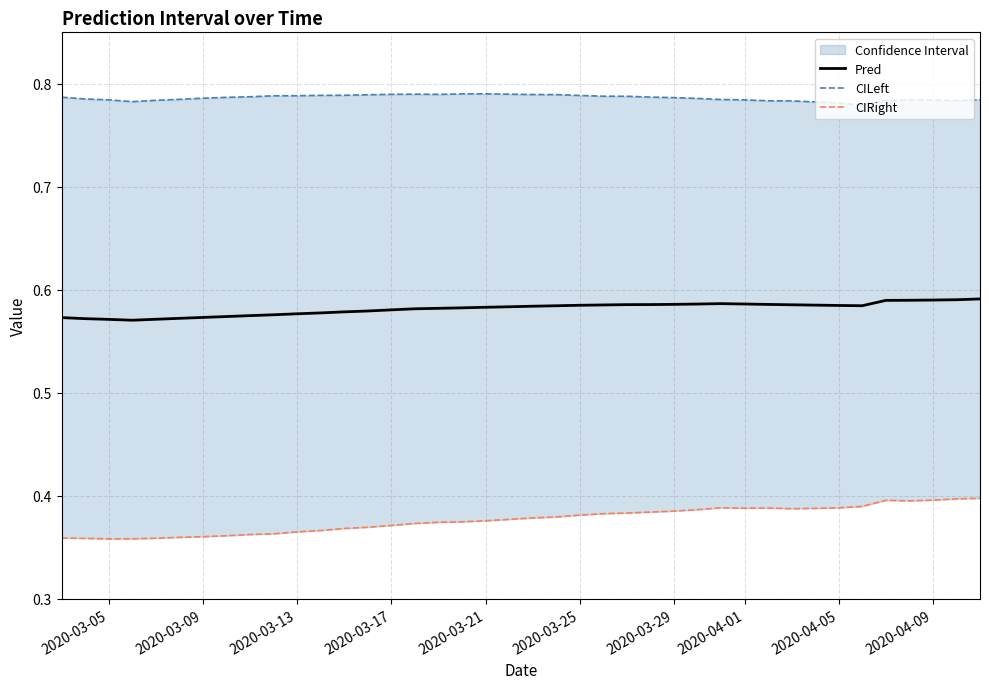

What is the greatest value displayed?

0.8